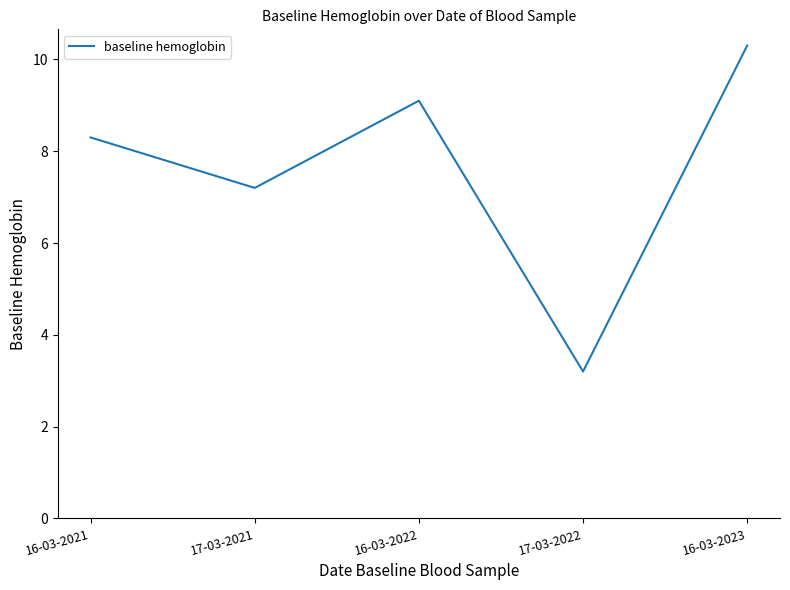

Count the number of values greater than 8.

3